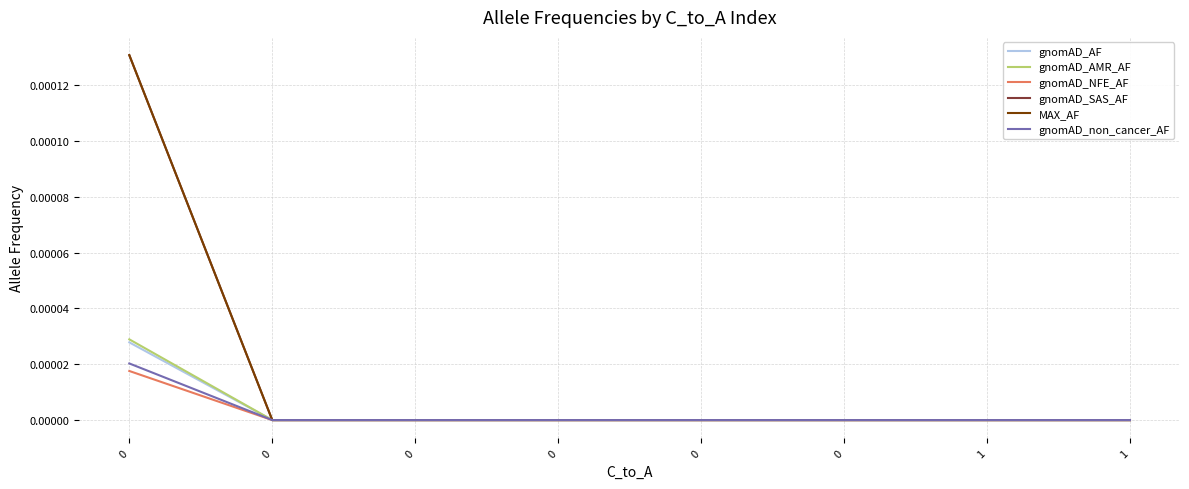

The value of gnomAD_NFE_AF at 0 is 0.0. True or false?

True